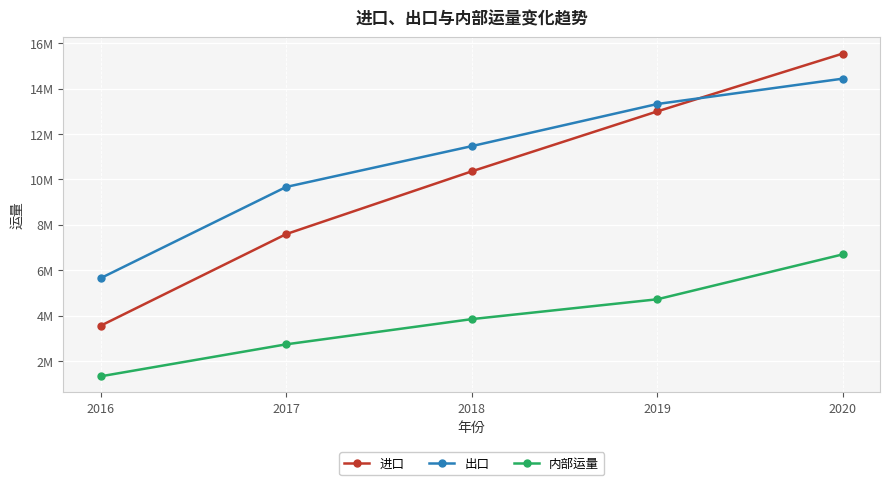

What is the minimum value shown in the chart?

1326178.0